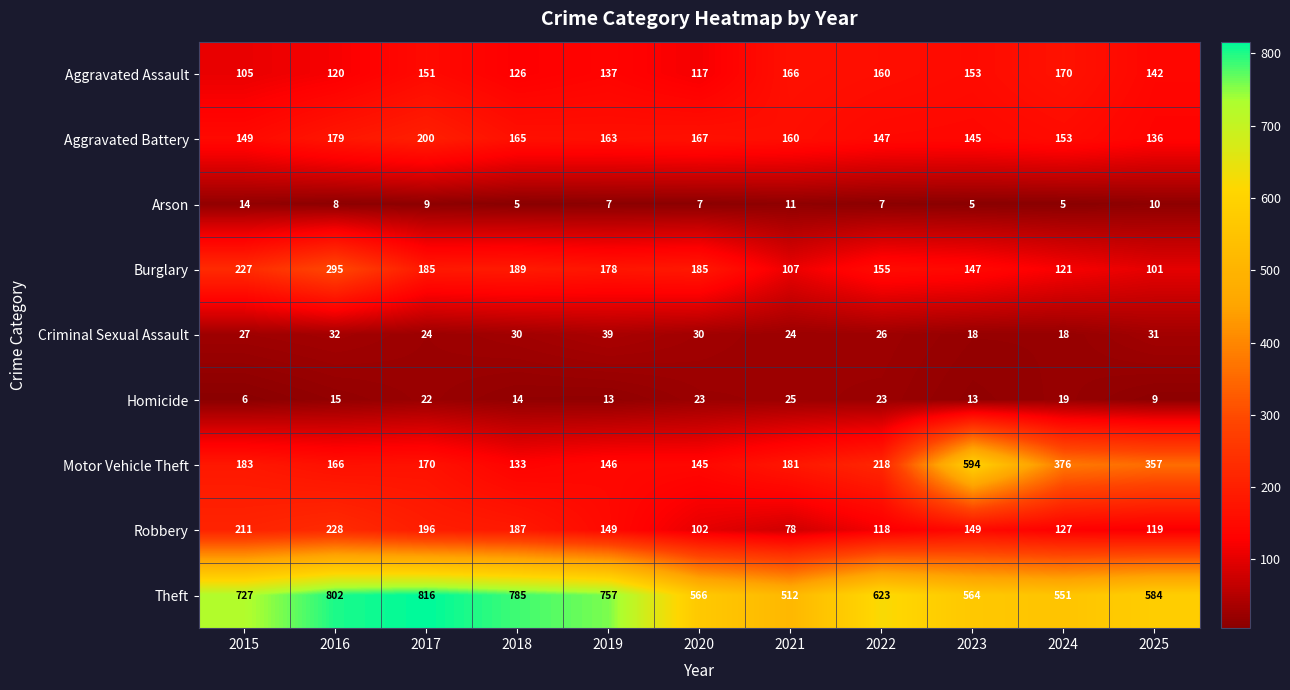

Rank the series by their maximum value, from highest to lowest.

Theft, Motor Vehicle Theft, Burglary, Robbery, Aggravated Battery, Aggravated Assault, Criminal Sexual Assault, Homicide, Arson